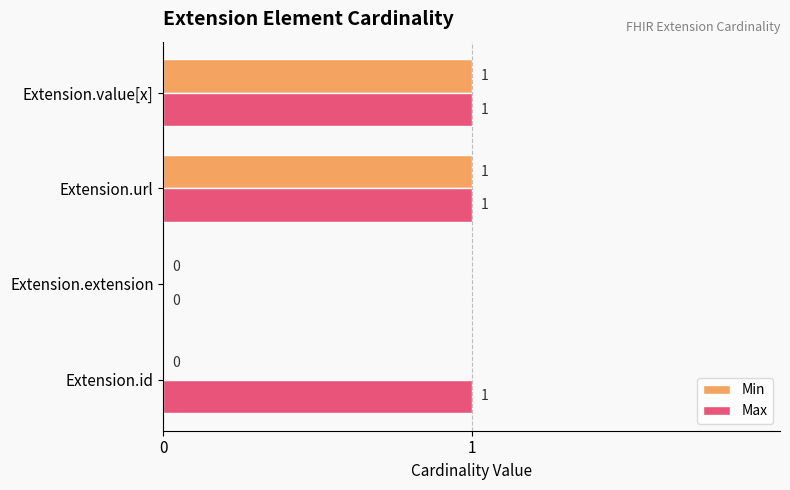

Which series has the largest total across all categories?

Max